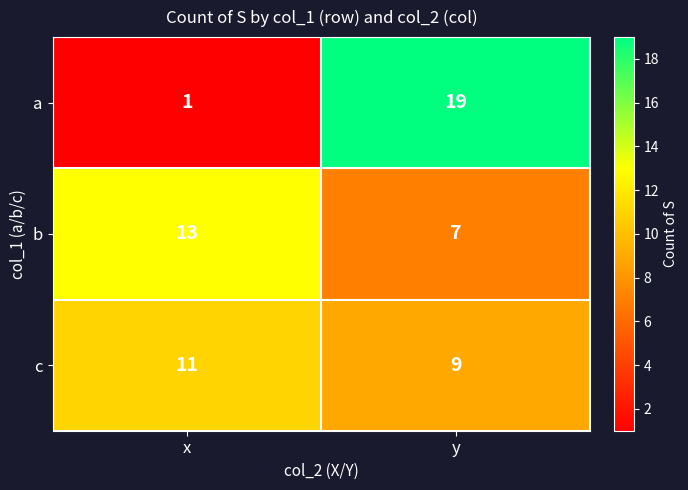

What is the sum of all a values?

20